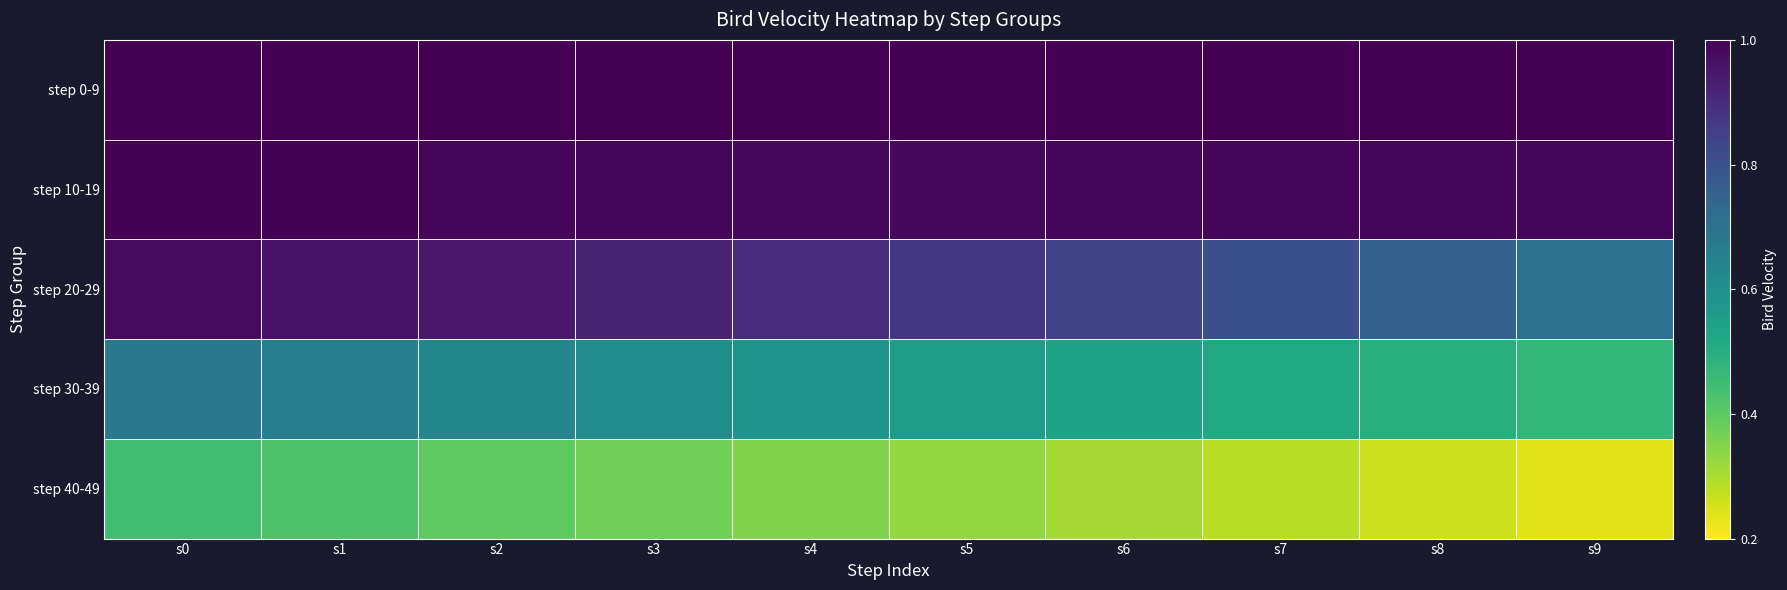

Which category has the highest value across all series?

s0